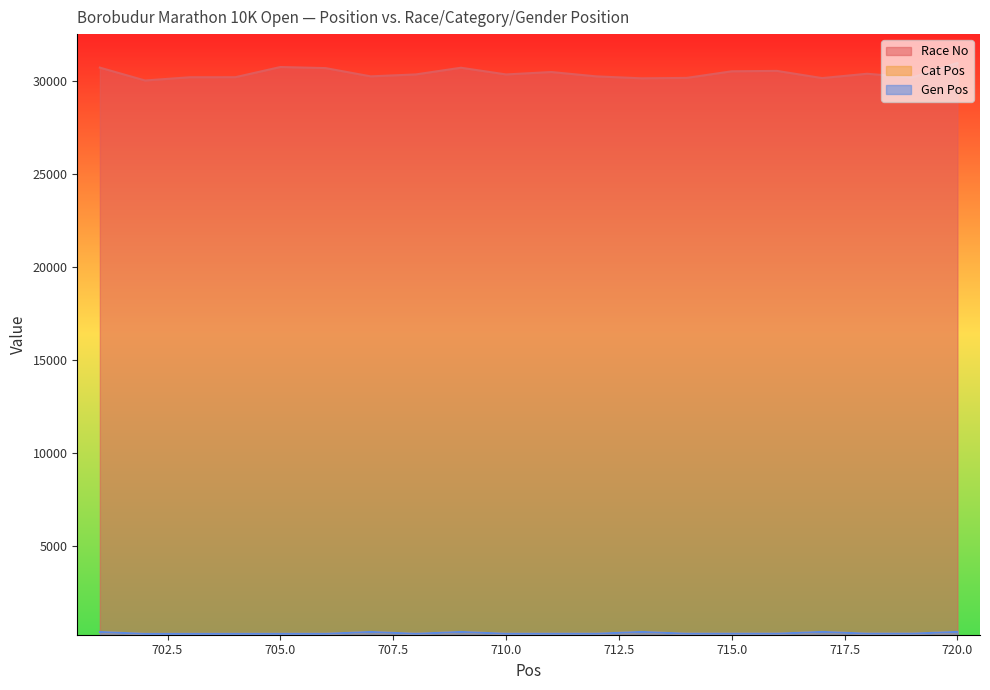

Which series has the largest range (max minus min)?

Race No